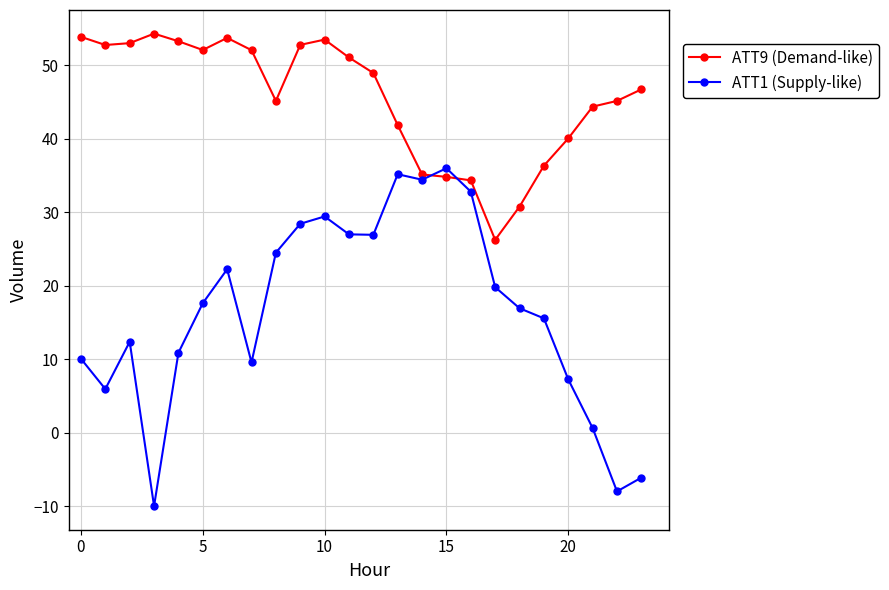

What are all the series names shown in the legend?

ATT9 (Demand-like), ATT1 (Supply-like)